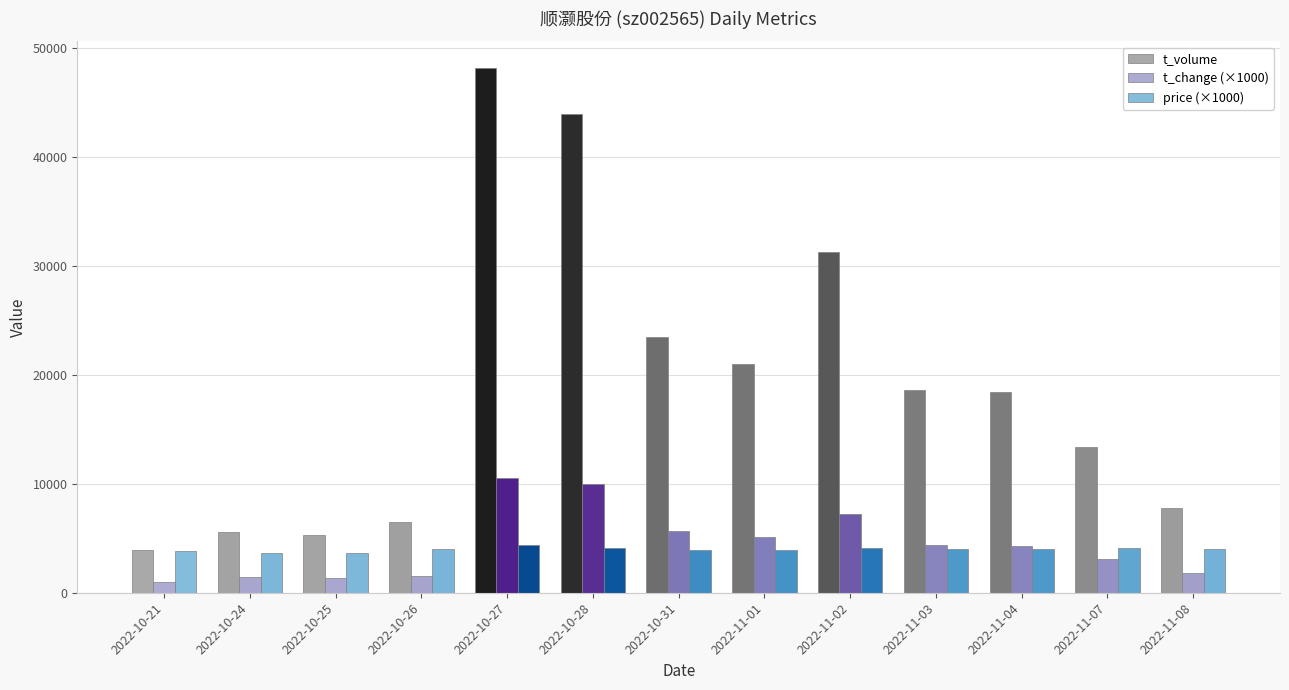

What is the label of the 11th bar from the left?

2022-11-04